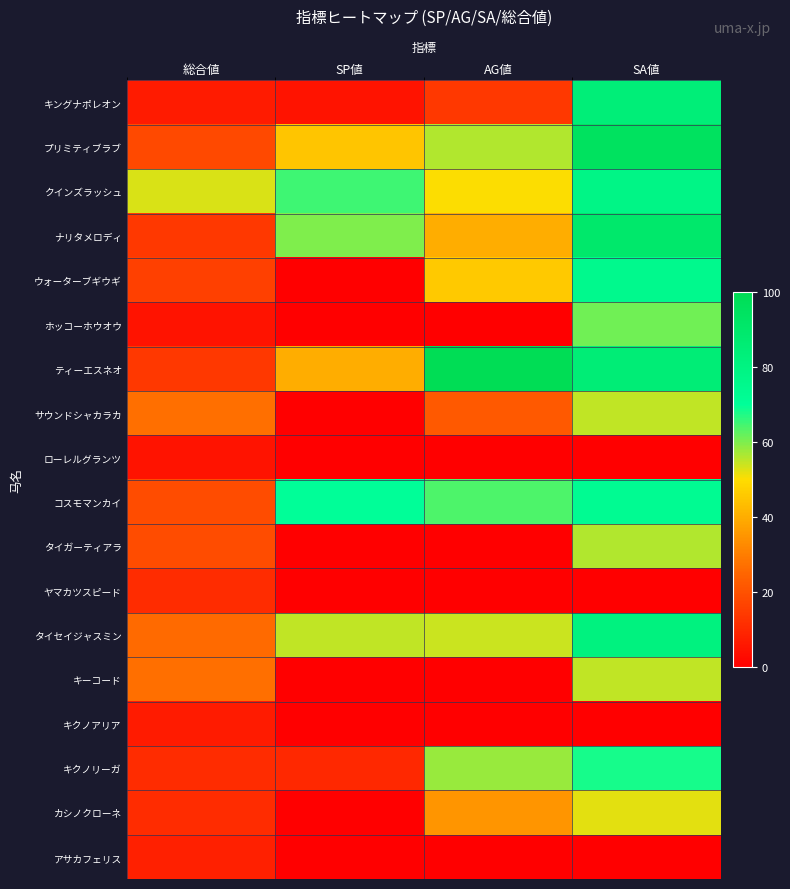

What is the difference between the highest and lowest values at SA値?

95